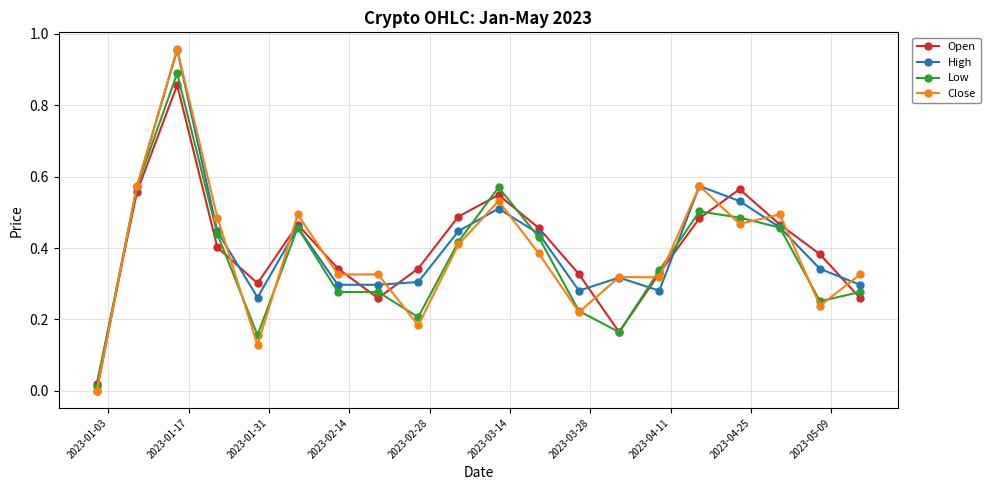

How many intersections are there between Close and Open?

13